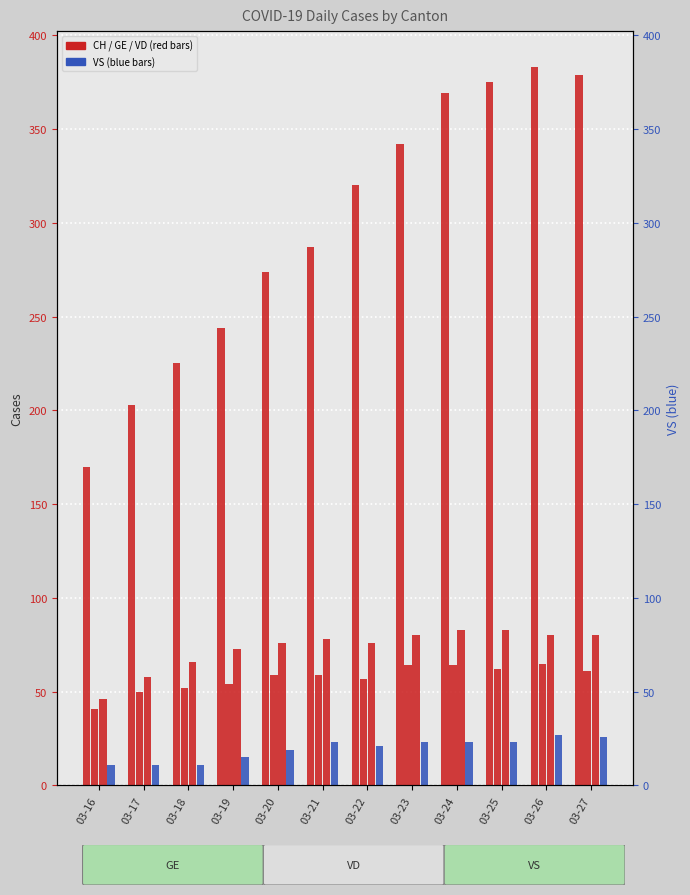

What is the minimum value shown in the chart?

11